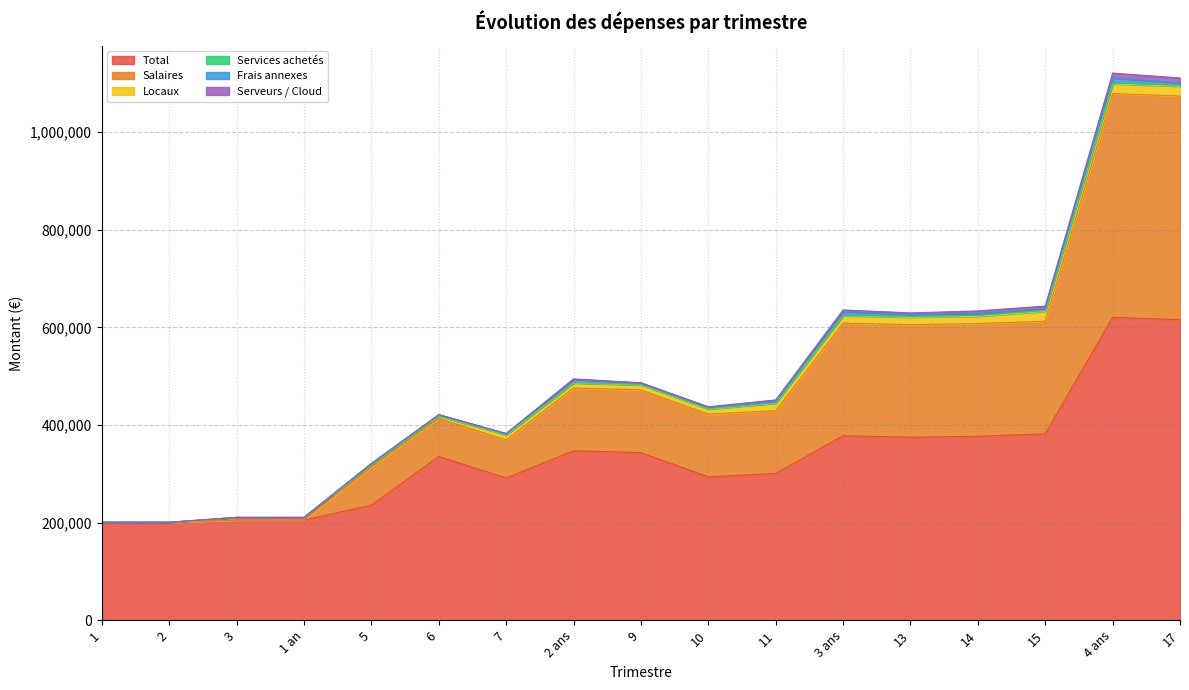

After their last crossing, which series has the higher values: Salaires or Locaux?

Salaires